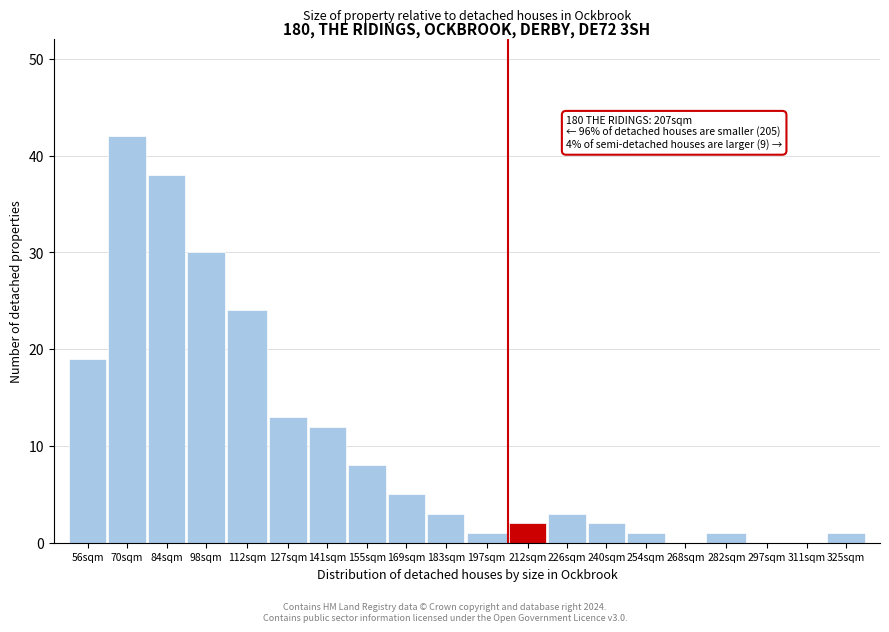

Reading left to right, list all the values displayed in this chart.

56sqm=19	70sqm=42	84sqm=38	98sqm=30	112sqm=24	127sqm=13	141sqm=12	155sqm=8	169sqm=5	183sqm=3	197sqm=1	212sqm=2	226sqm=3	240sqm=2	254sqm=1	268sqm=0	282sqm=1	297sqm=0	311sqm=0	325sqm=1